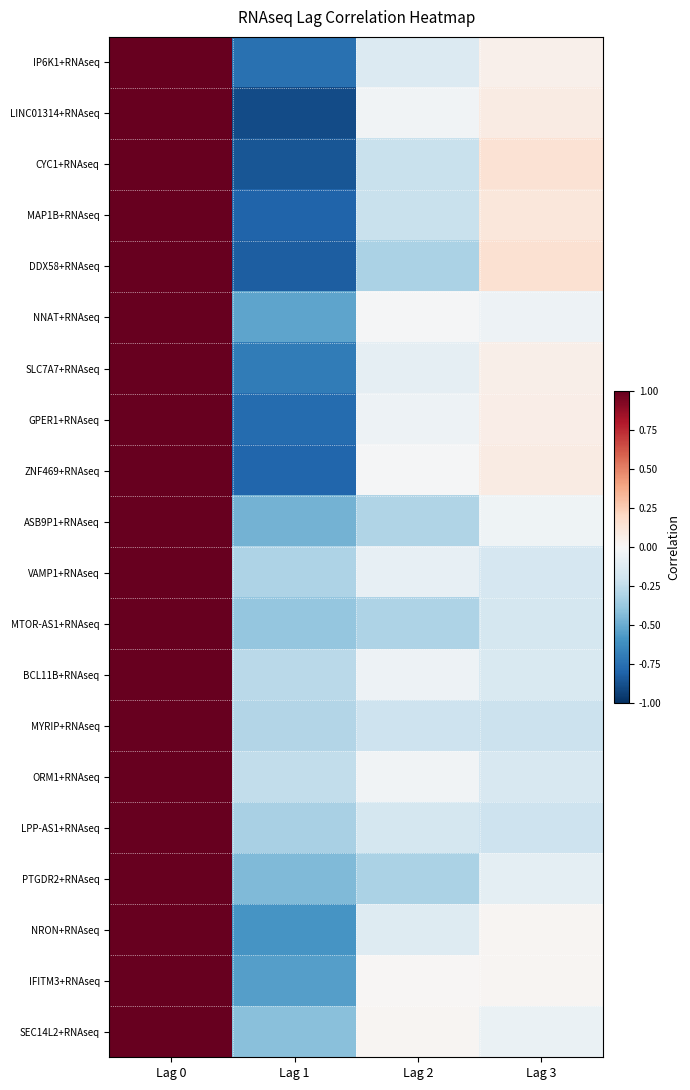

What is the total value across all series at Lag 1?

-11.2